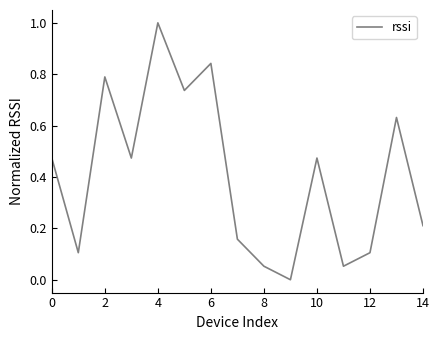

What is the maximum value shown in the chart?

1.0